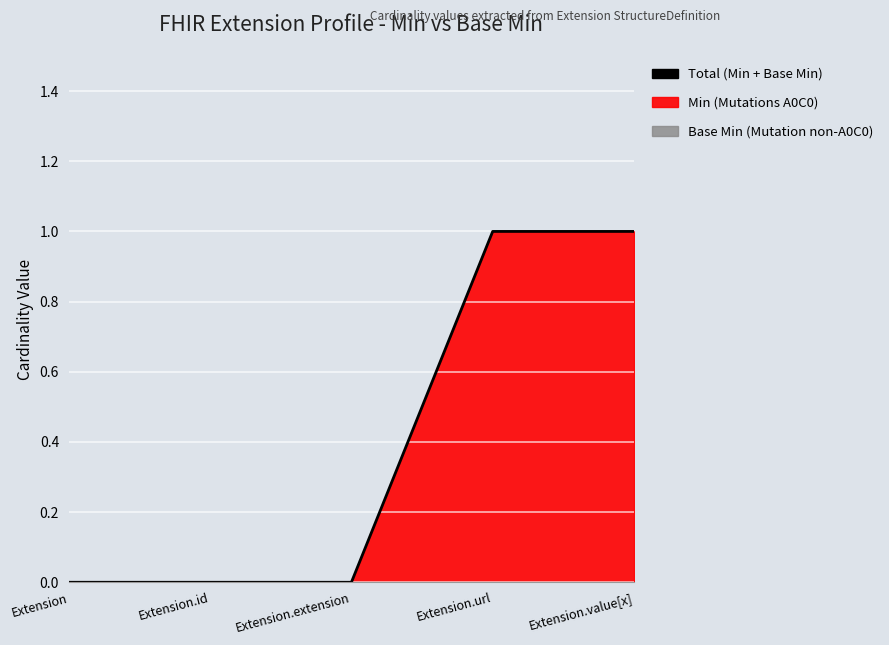

Rank the categories by value from lowest to highest.

Extension, Extension.id, Extension.extension, Extension.url, Extension.value[x]